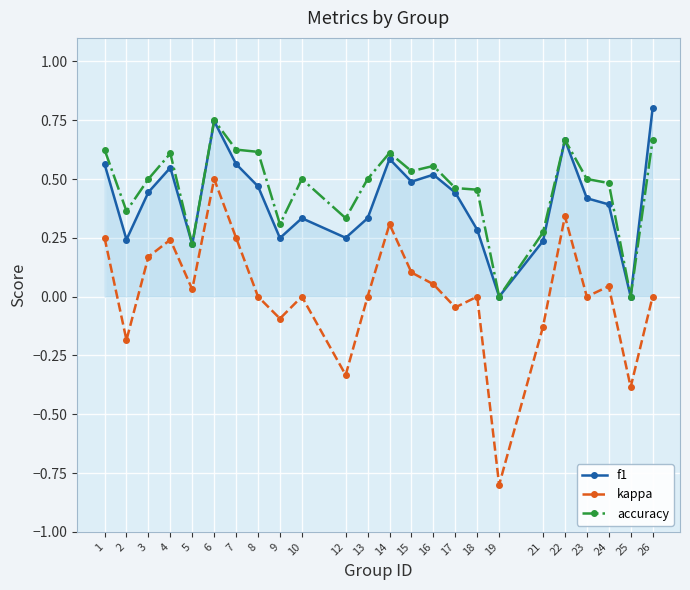

What are all the series names shown in the legend?

f1, kappa, accuracy